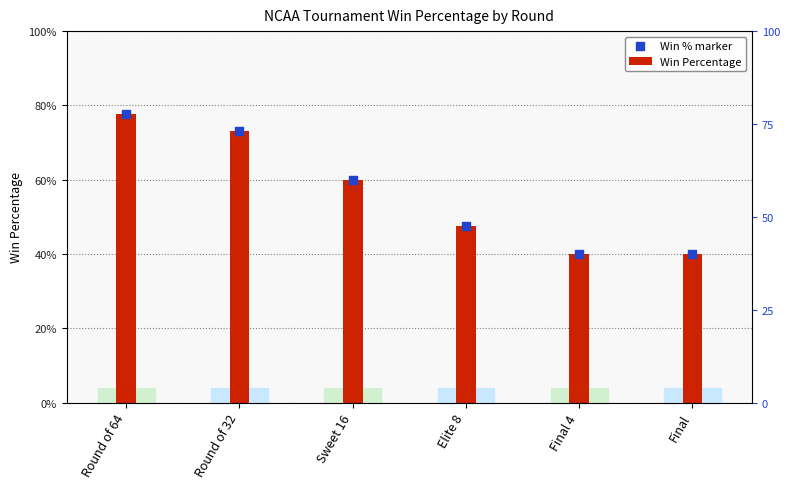

At which category is the sum across all series the highest?

Round of 64